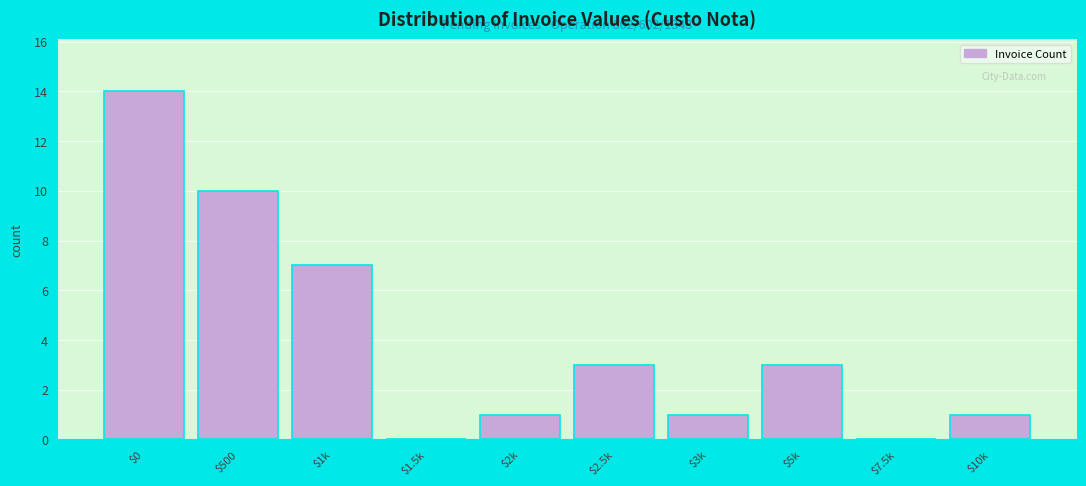

The value at $1.5k is 9. True or false?

False